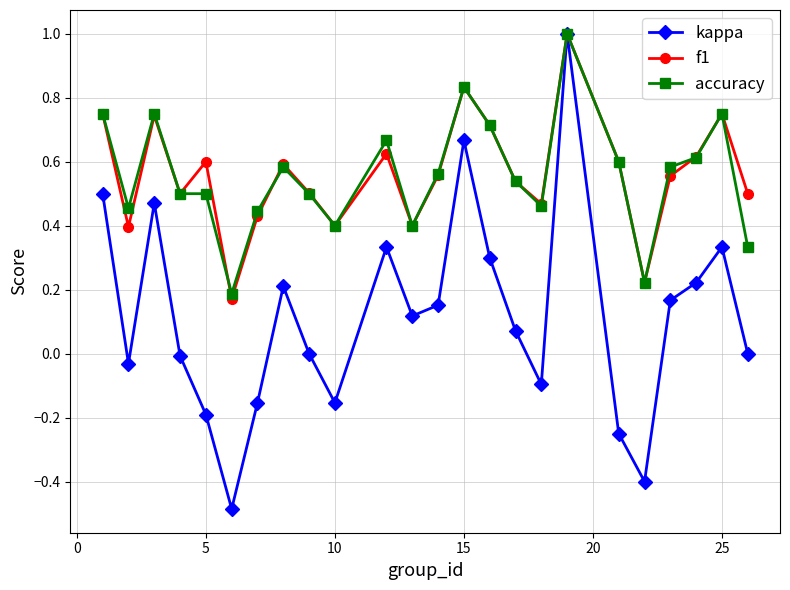

How many lines are shown in the chart?

3